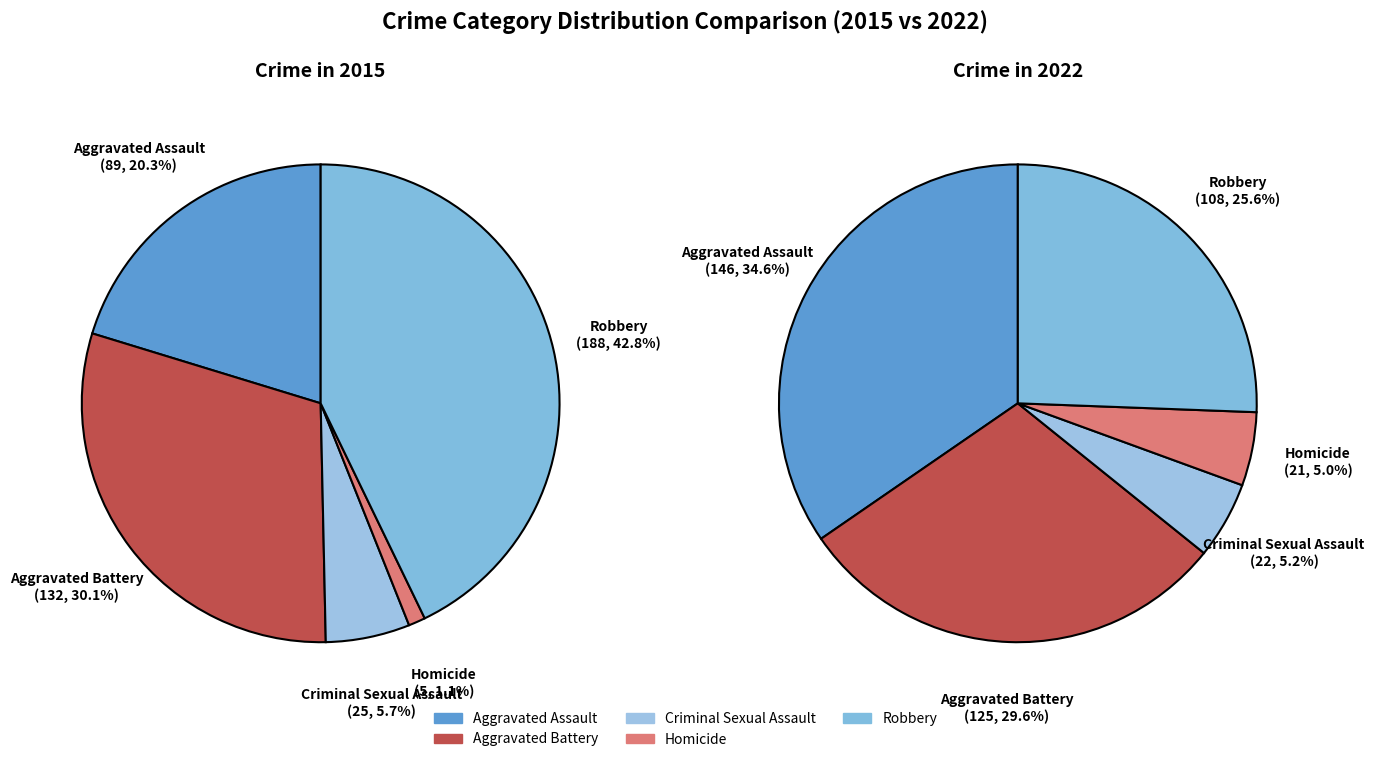

To the nearest percent, what is the difference between the largest and smallest slice percentages?

30%